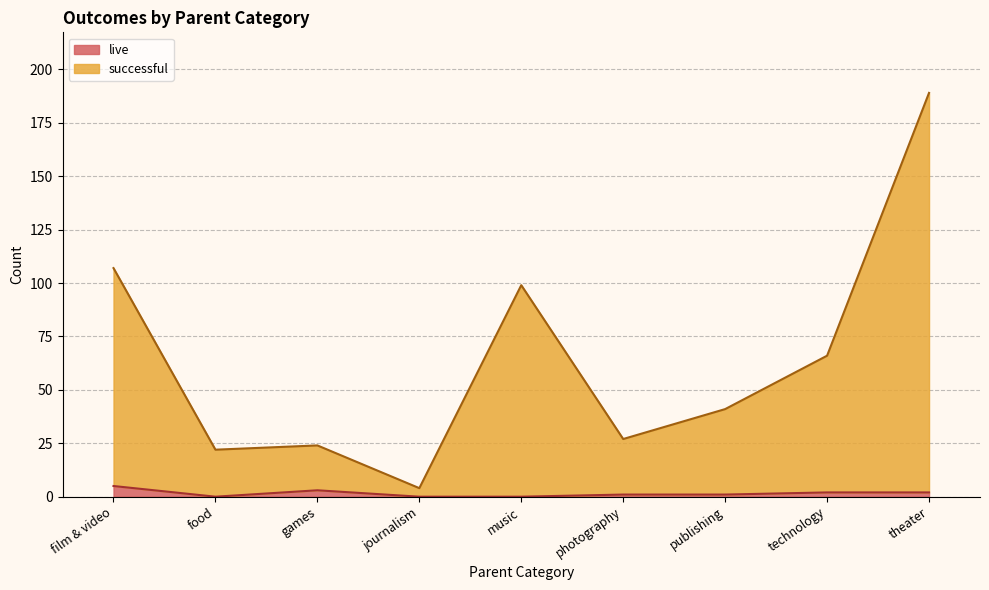

Between music and food, which is larger?

music